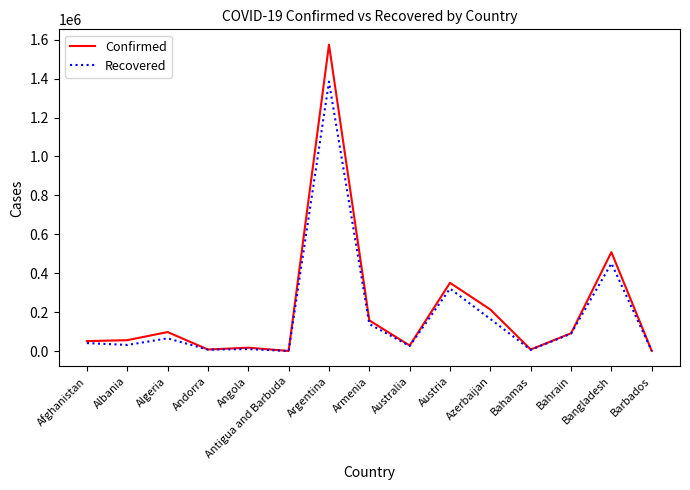

The value of Recovered at Bangladesh is 593035. True or false?

False